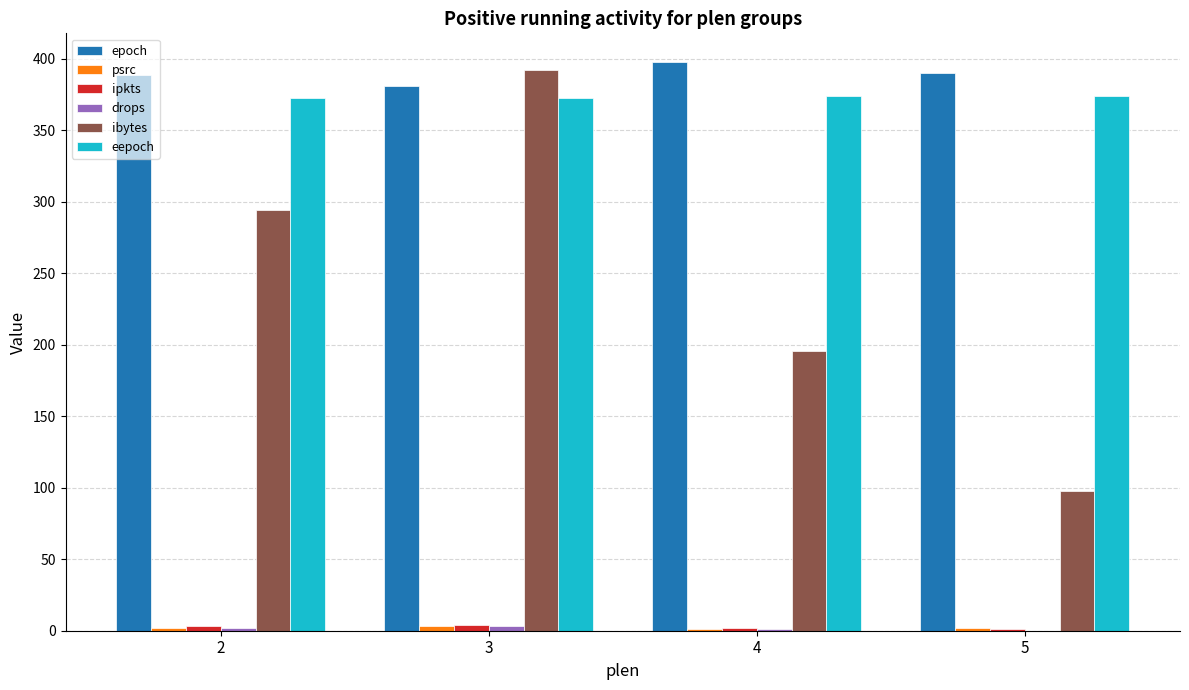

Which series changed the most between 3 and 5?

ibytes